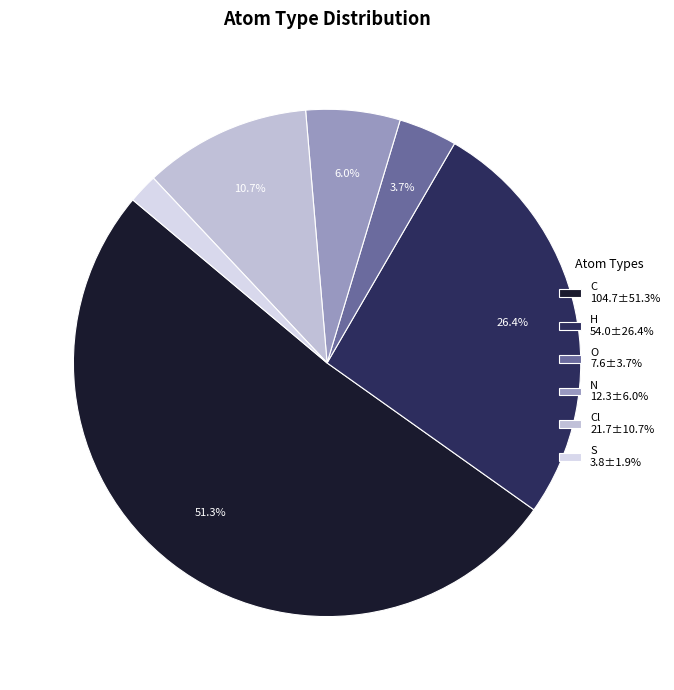

How many slices are in this pie chart?

6